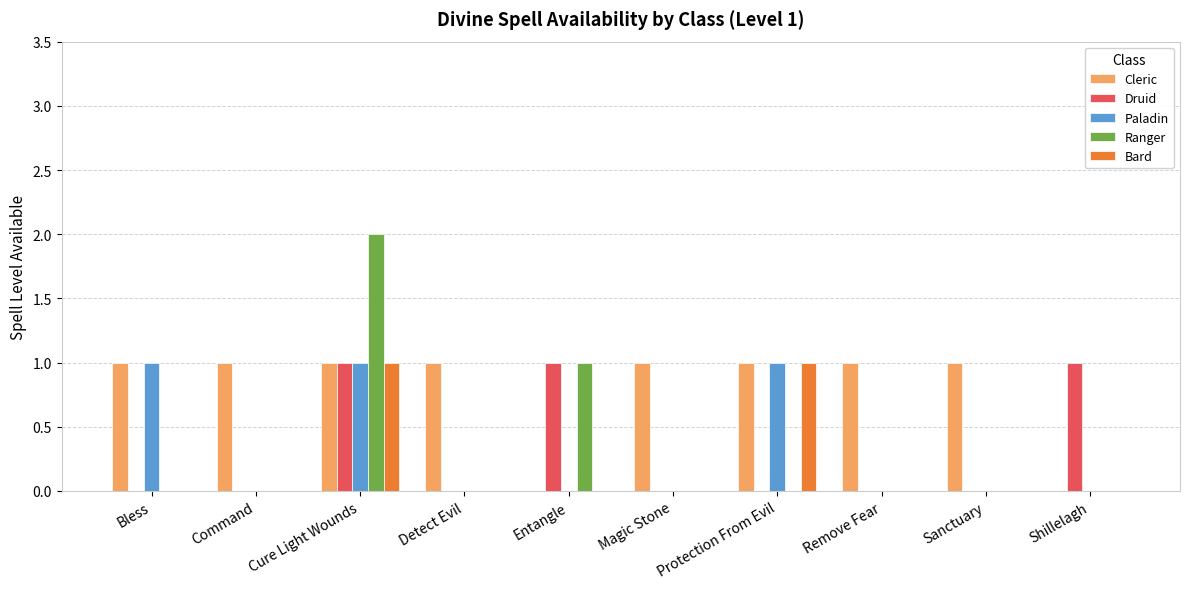

What are all the series names shown in the legend?

Cleric, Druid, Paladin, Ranger, Bard